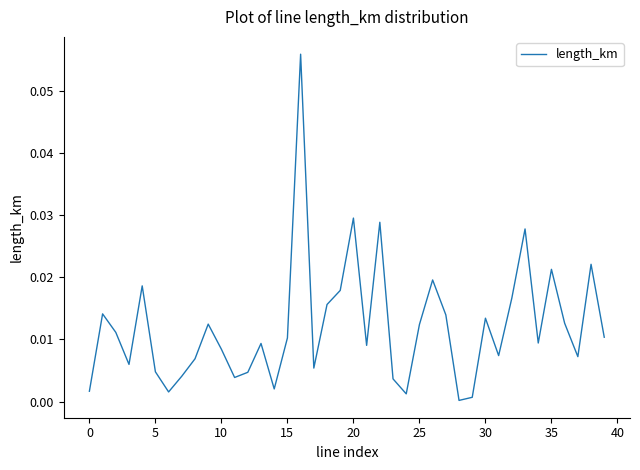

Reading left to right, extract all data points from this chart.

0.0	0.0	0.0	0.0	0.0	0.0	0.0	0.0	0.0	0.0	0.0	0.0	0.0	0.0	0.0	0.0	0.1	0.0	0.0	0.0	0.0	0.0	0.0	0.0	0.0	0.0	0.0	0.0	0.0	0.0	0.0	0.0	0.0	0.0	0.0	0.0	0.0	0.0	0.0	0.0